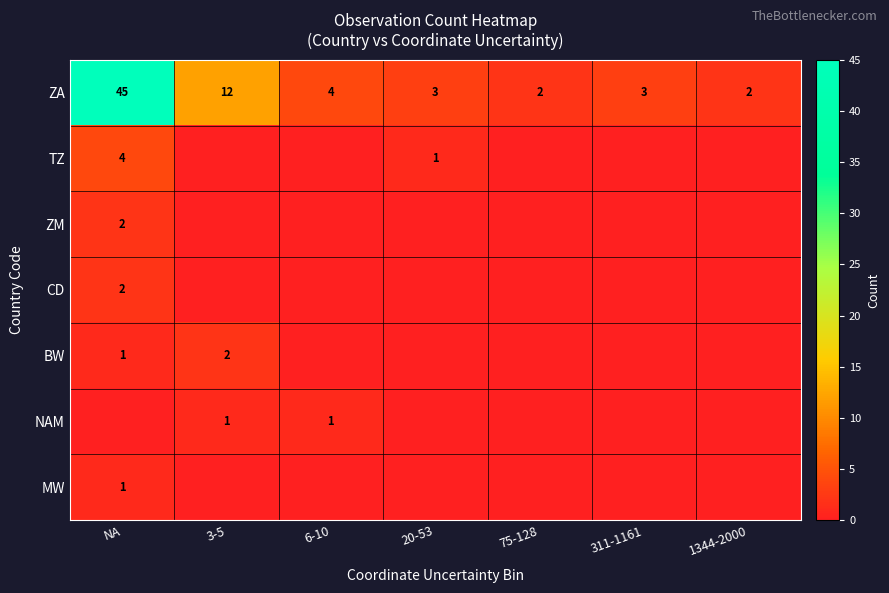

Is the value of CD at NA greater than the value of ZA at 3-5?

No